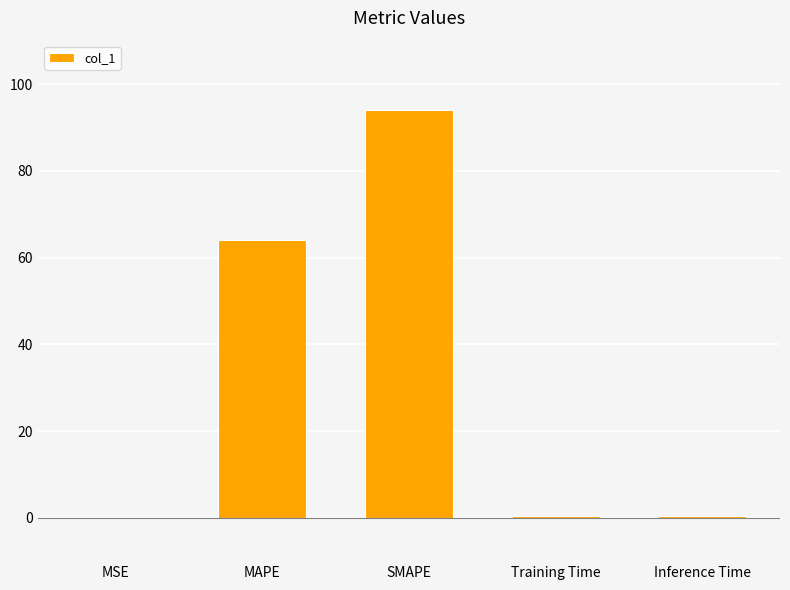

The chart shows a value of 94.1 at SMAPE. True or false?

True